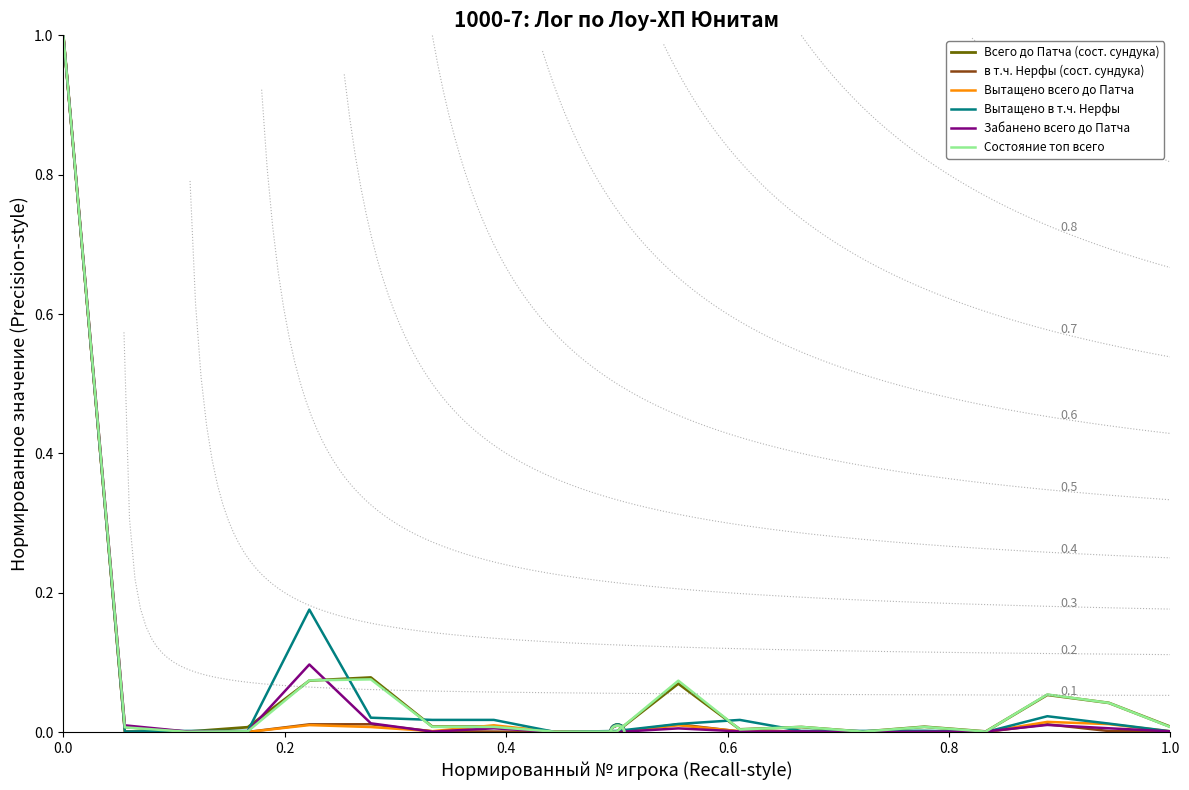

At how many categories does at least one series exceed 0?

19